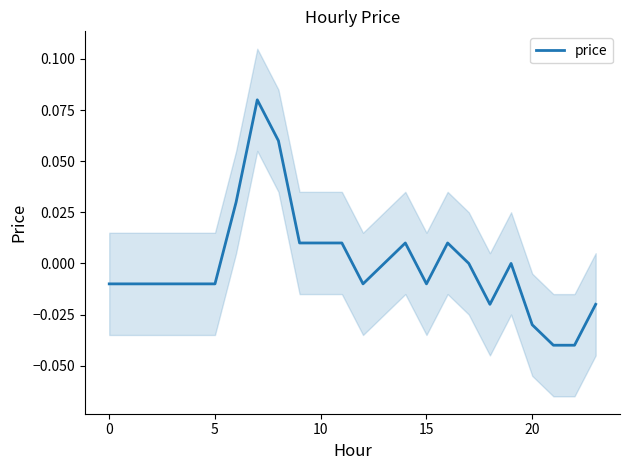

True or false: the data shows -0.0 at 22.

True